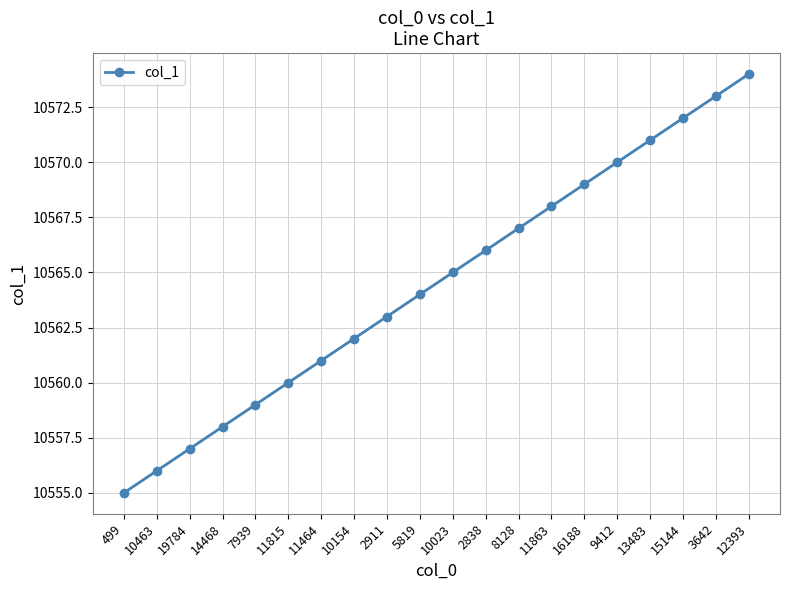

Between 8128 and 10154, which is larger?

8128